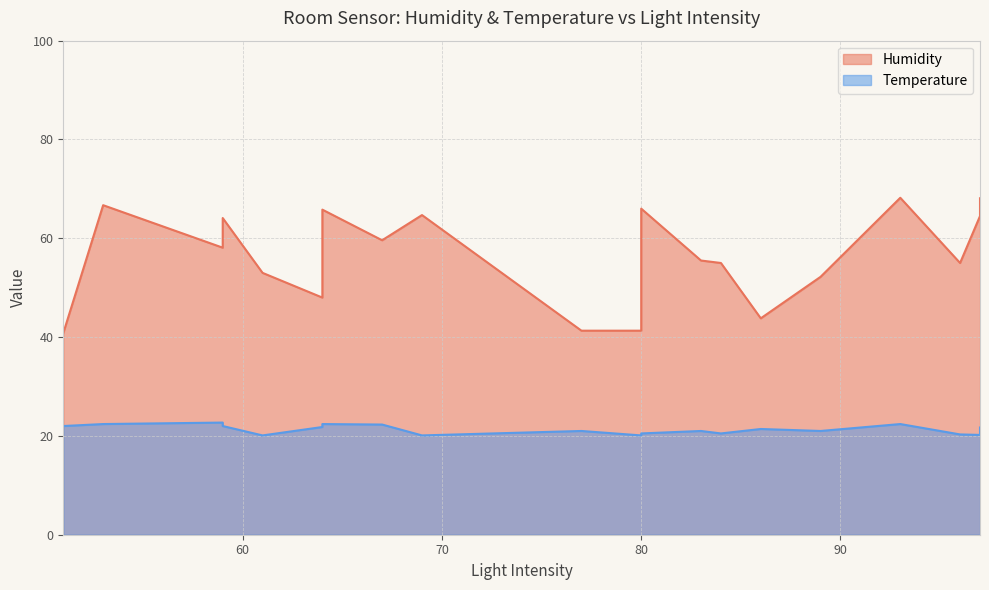

Which series has the widest spread of values?

Humidity